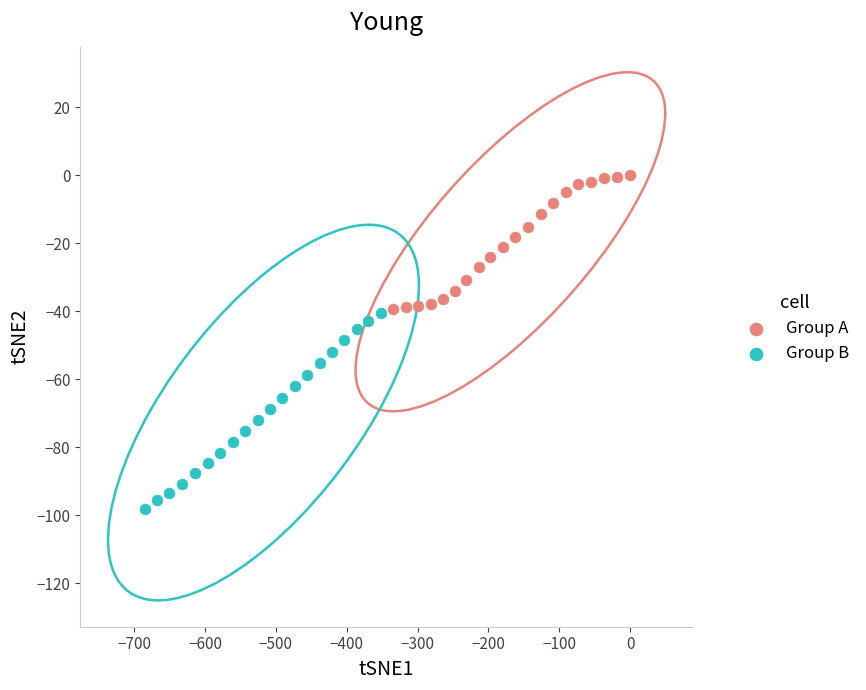

Which series has the largest Y range (max minus min)?

Group B